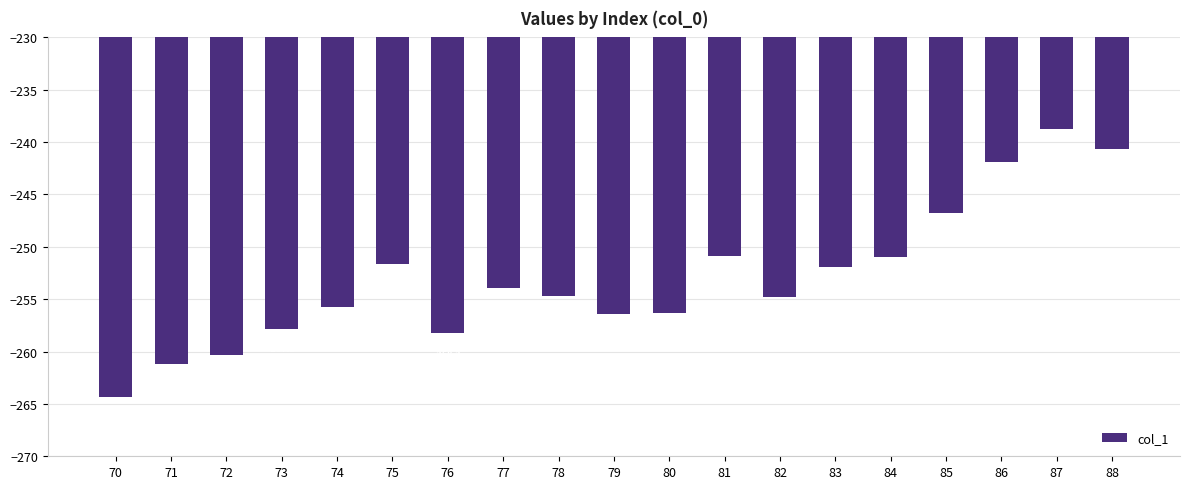

At which label is the value closest to -251?

84